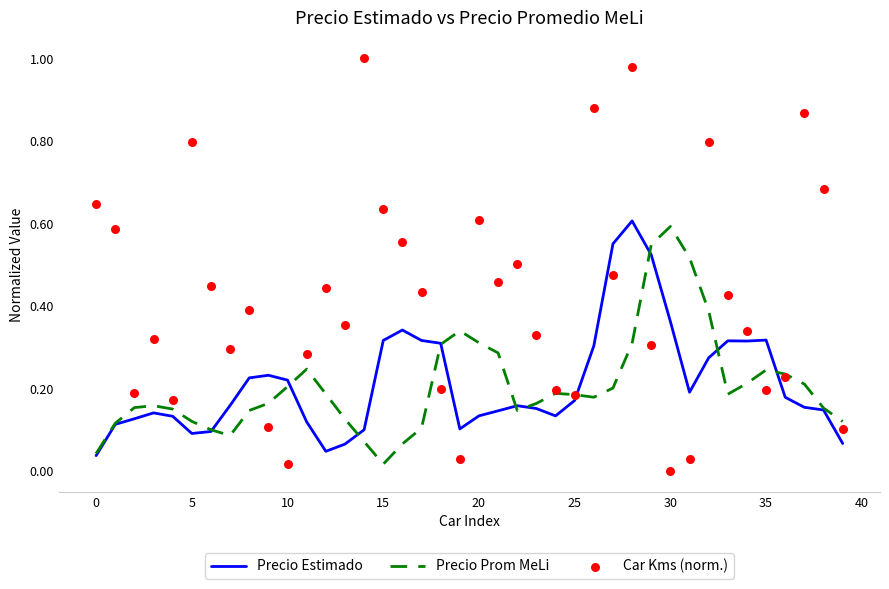

What is the total value across all series at 26?

1.4